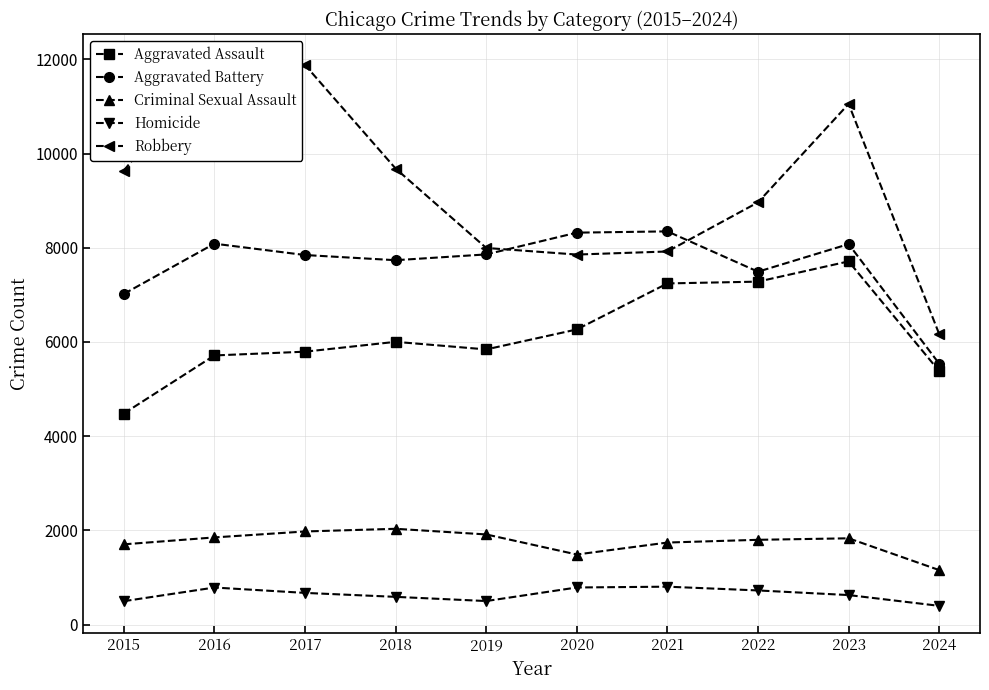

What is the value of the Aggravated Battery point at the 3rd from the left?

7845